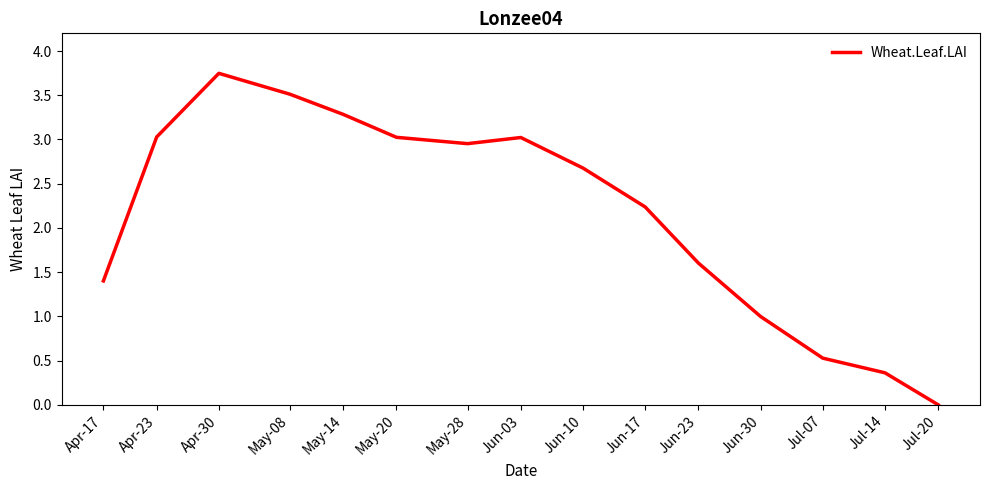

What position from the right is Jun-10?

7